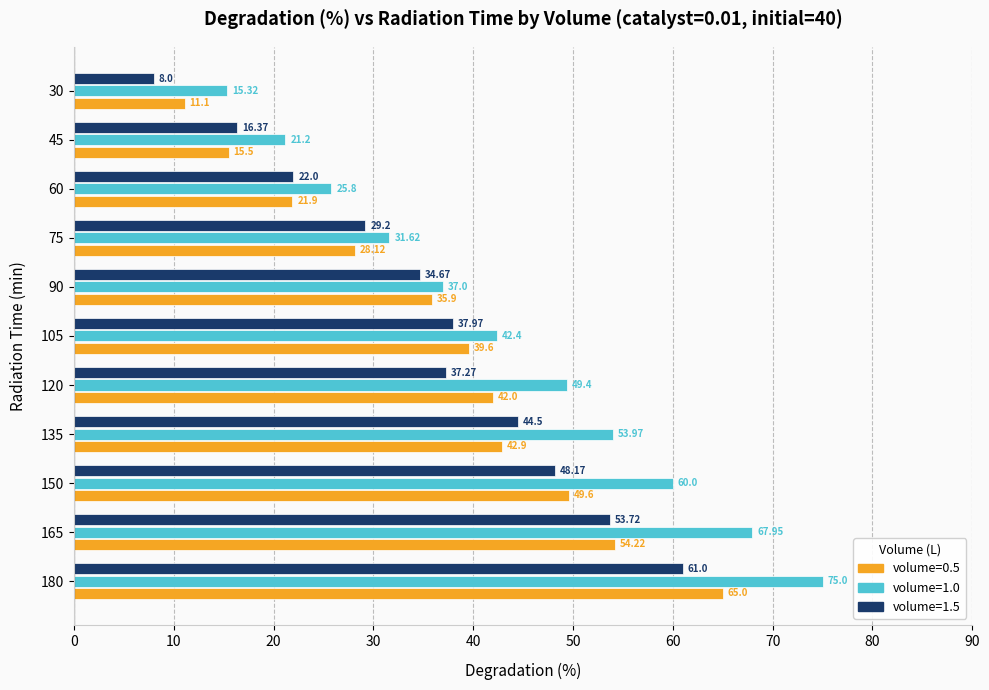

What is the average value of the volume=1.5 series?

35.7